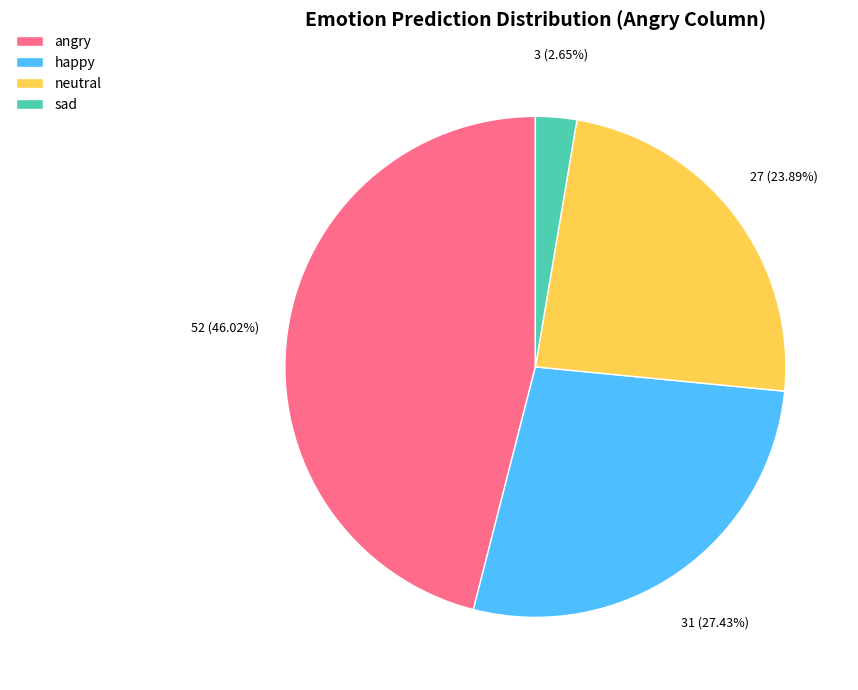

Approximately how many times larger is the value at neutral compared to sad?

9.0